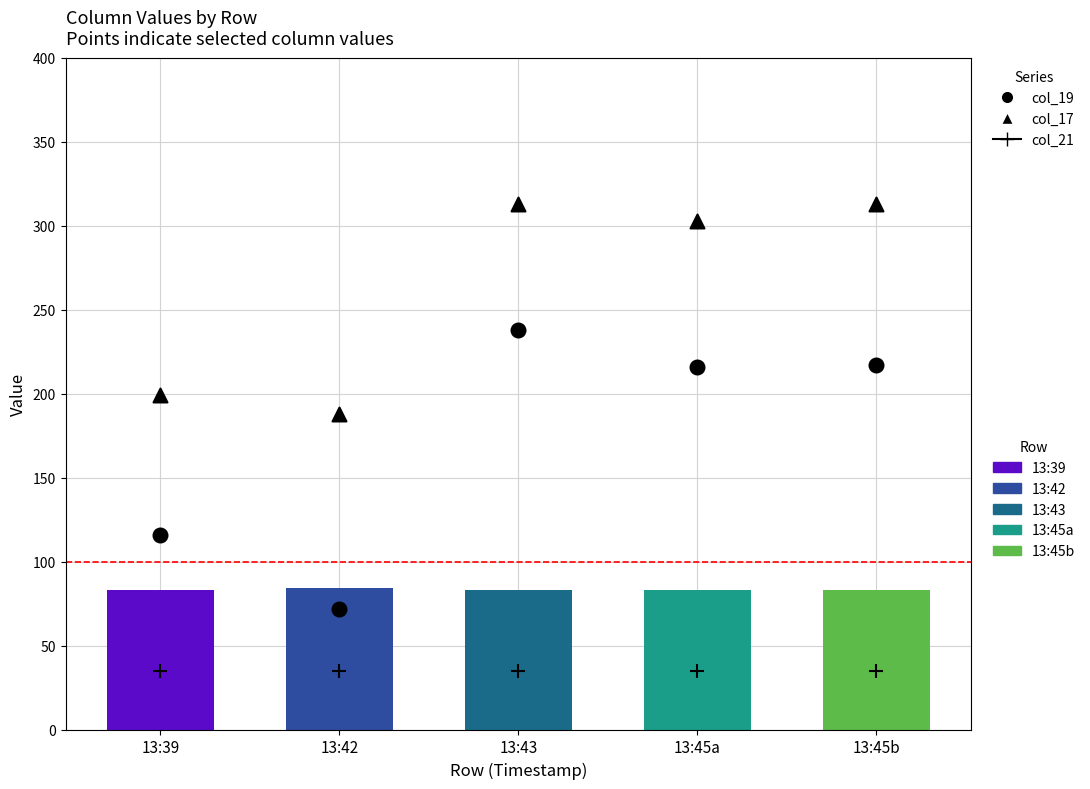

Which series contains the lowest Y value?

col_21 values